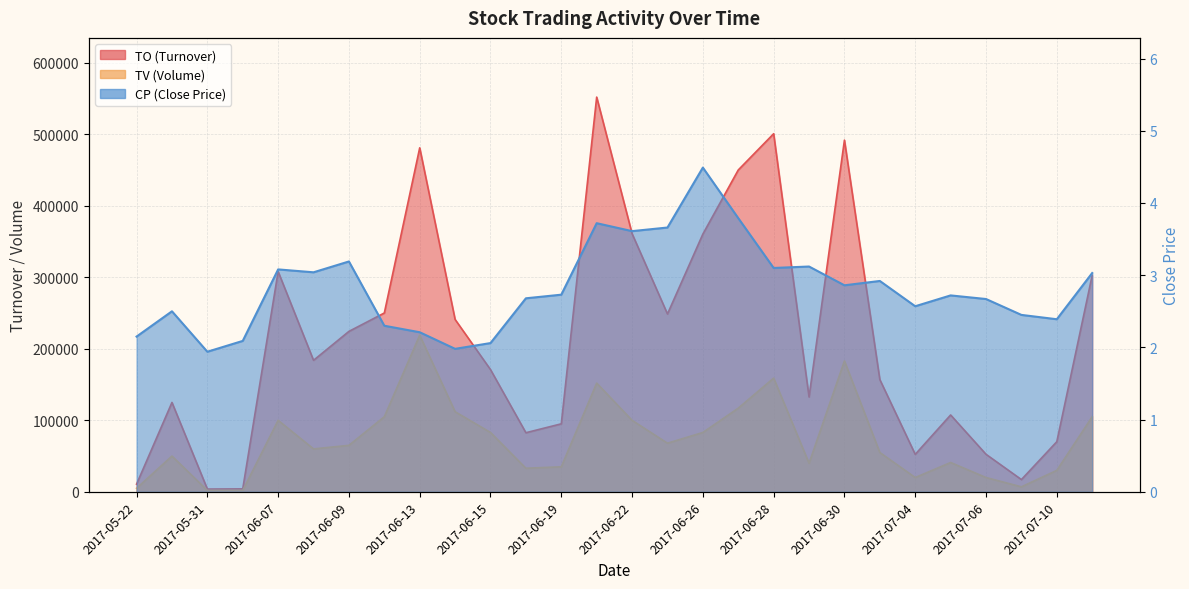

In TO, how many points are lower than both neighbors (excluding endpoints)?

7